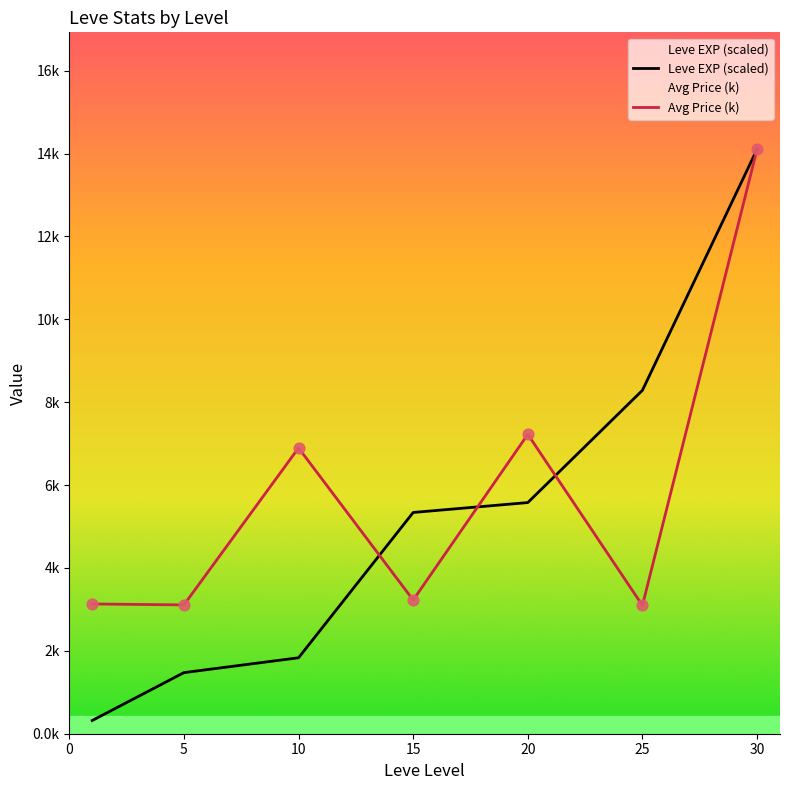

Which series has the widest spread of Y values?

Leve EXP (scaled)